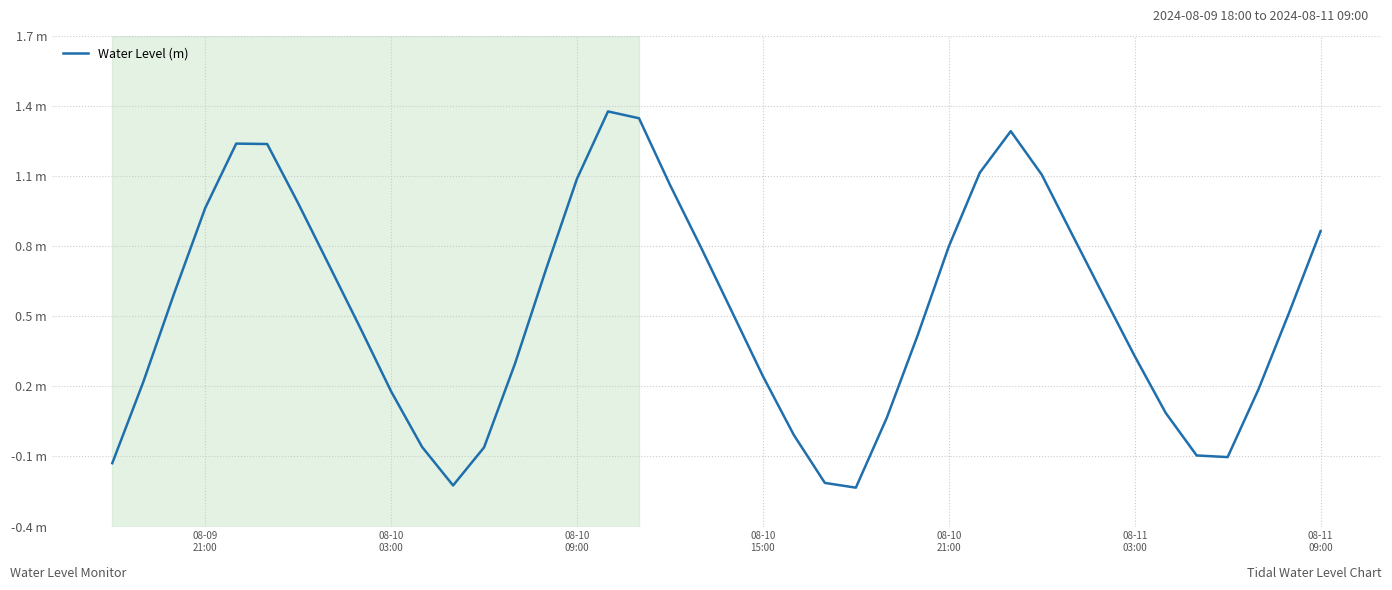

Does the chart have visible grid lines?

Yes